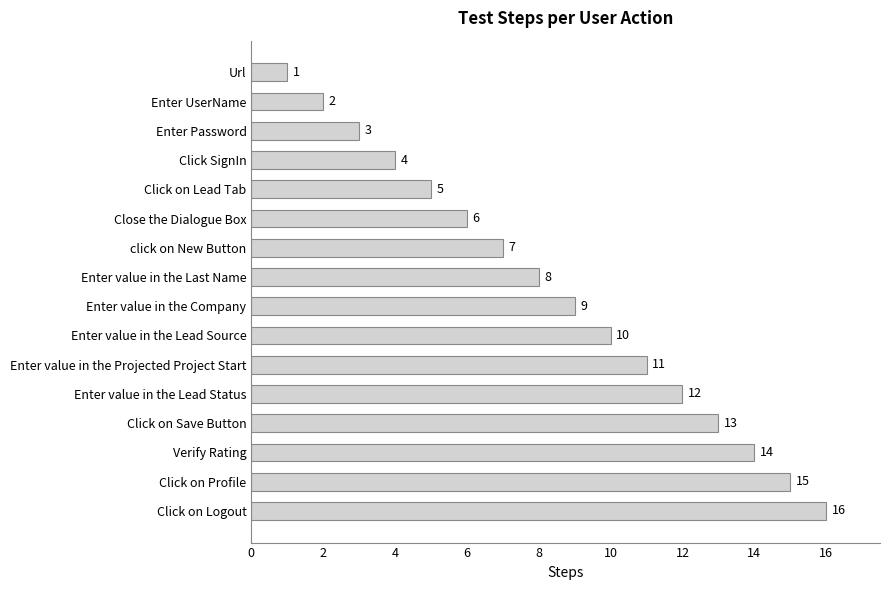

What is the change in value from Click SignIn to click on New Button?

+3